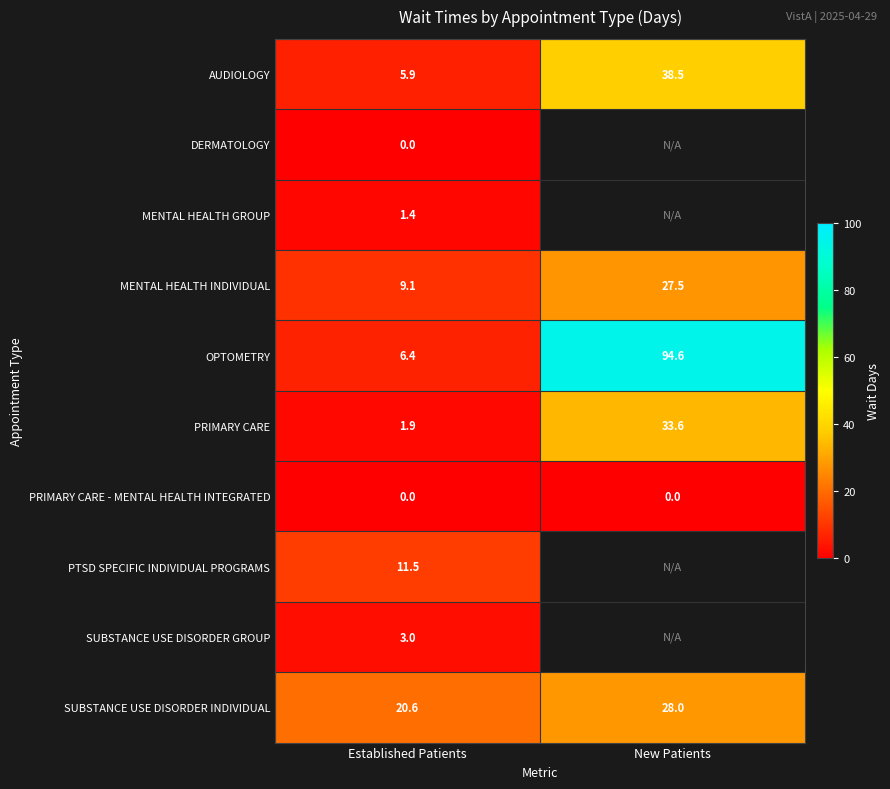

What is the sum of the MENTAL HEALTH INDIVIDUAL values at New Patients and Established Patients?

36.6